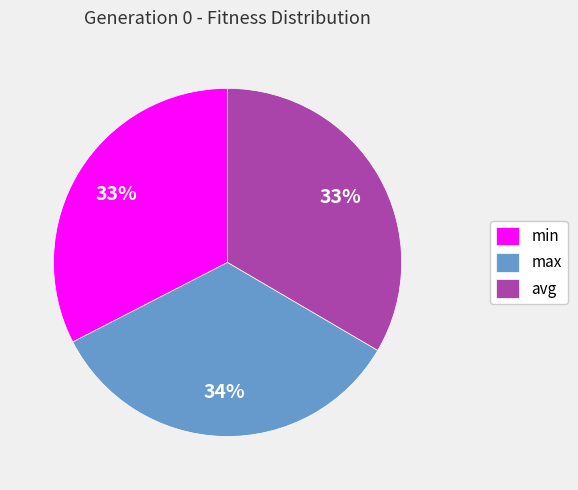

What is the ratio of the value at min to the value at max?

1.0